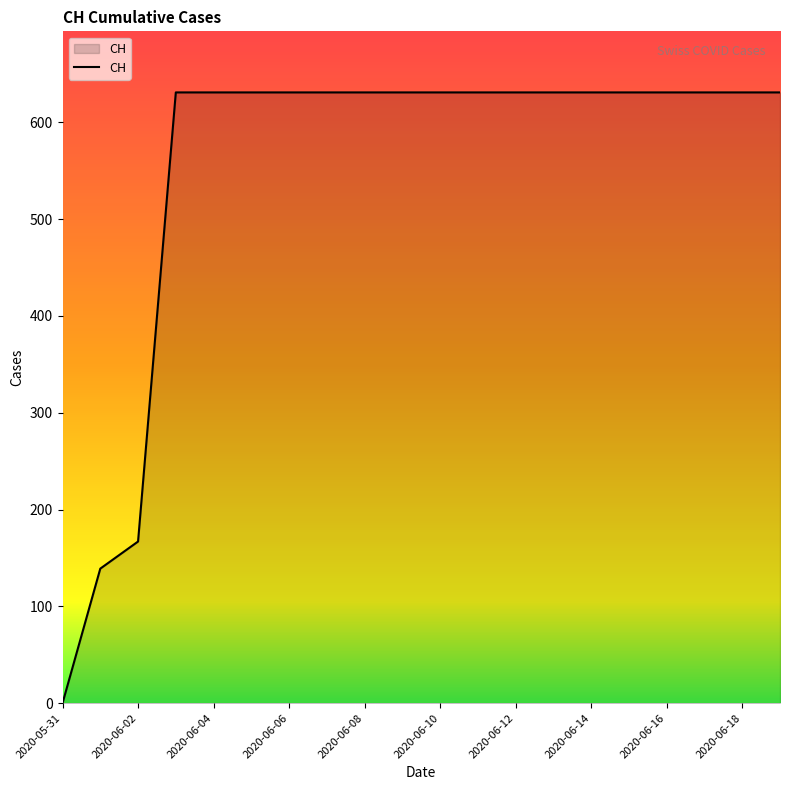

What is the maximum value shown in the chart?

631